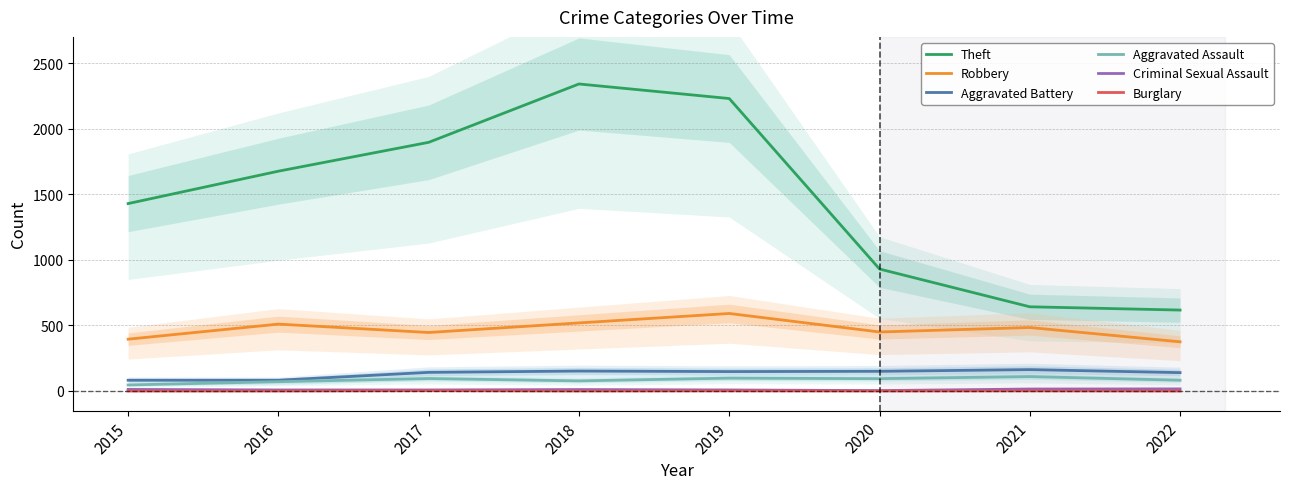

What is the value of the Aggravated Assault point at the 8th from the left?

82